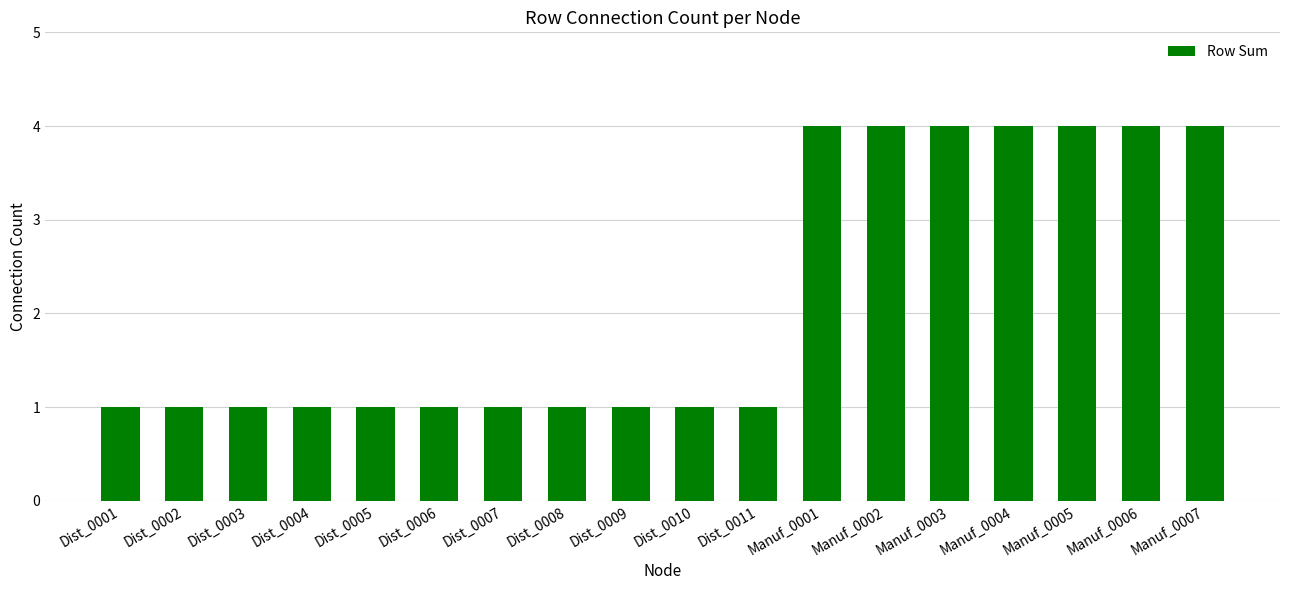

How many values are between 1 and 4?

18